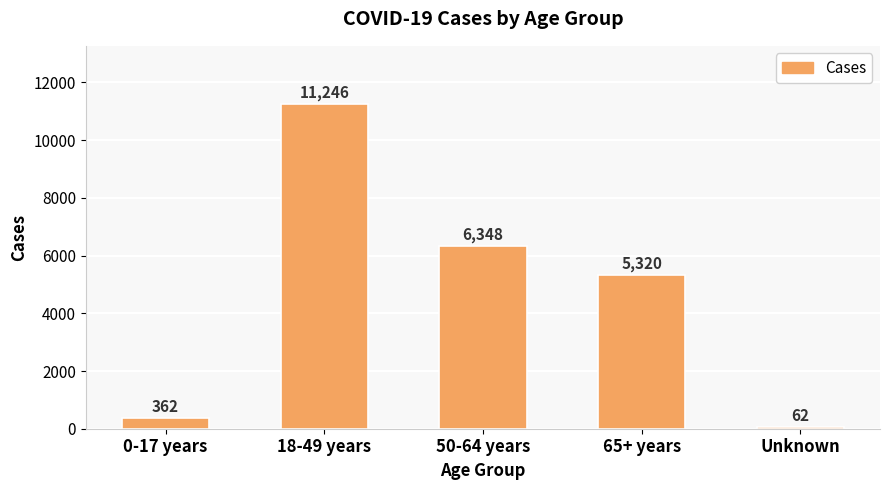

Reading left to right, extract all data points from this chart.

362	11246	6348	5320	62